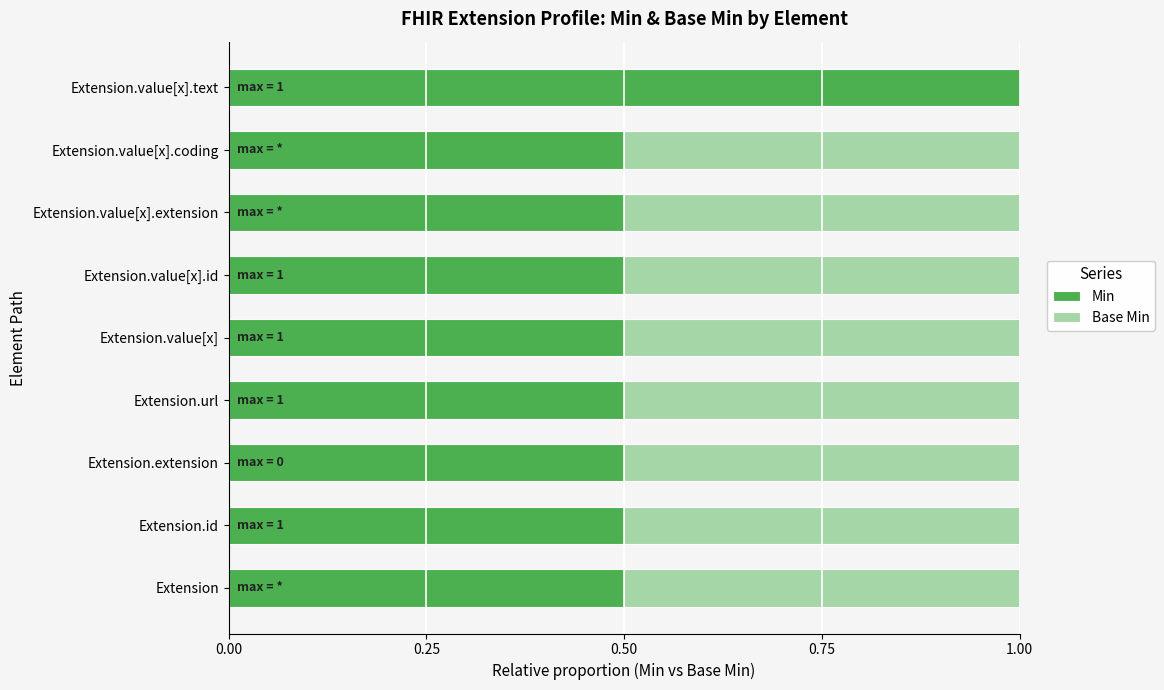

At which label does Min reach its peak?

Extension.value[x].text